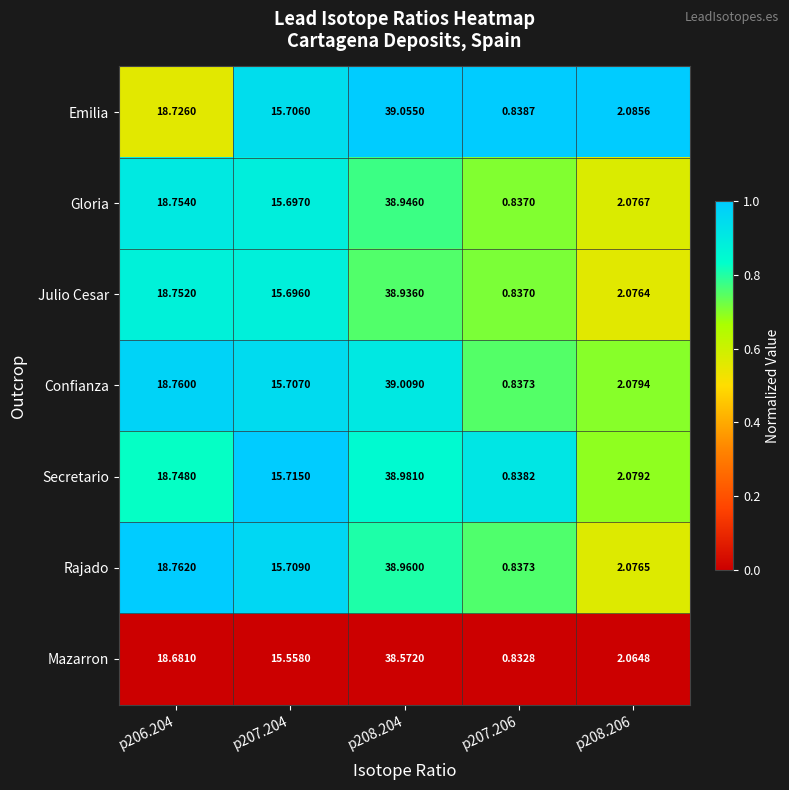

Is the value of Emilia at p208.204 greater than the value of Julio Cesar at p207.204?

Yes